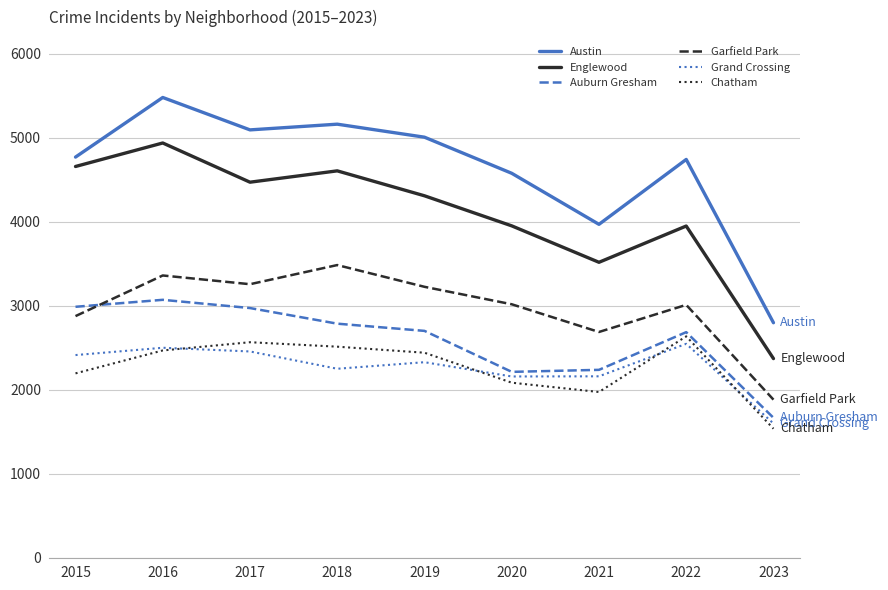

In Chatham, how many points are higher than both neighbors (excluding endpoints)?

2